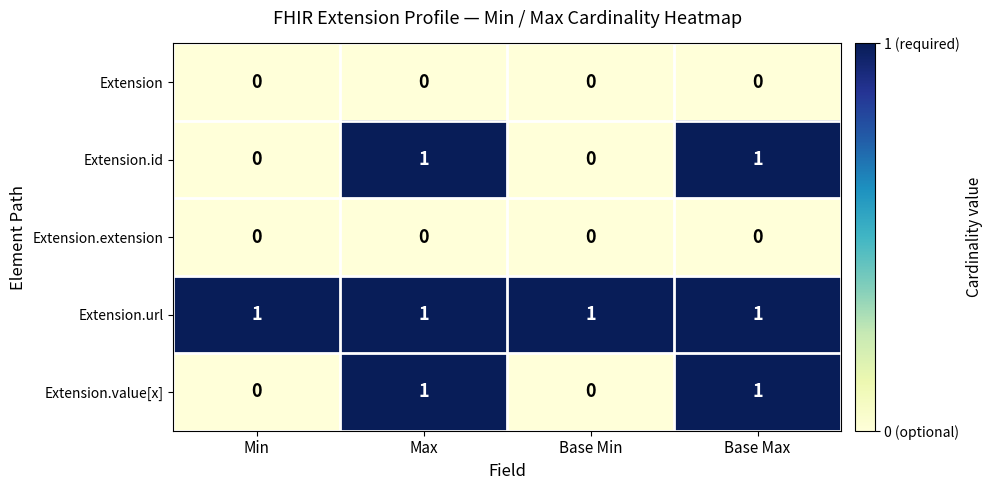

True or false: Extension.url has a value of 2 at Base Min.

False